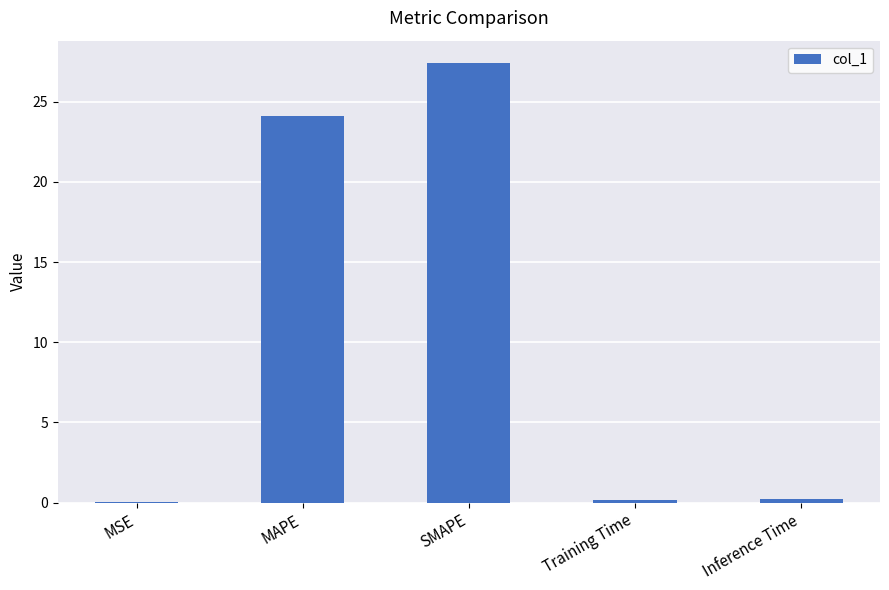

How many distinct data groups are displayed?

1